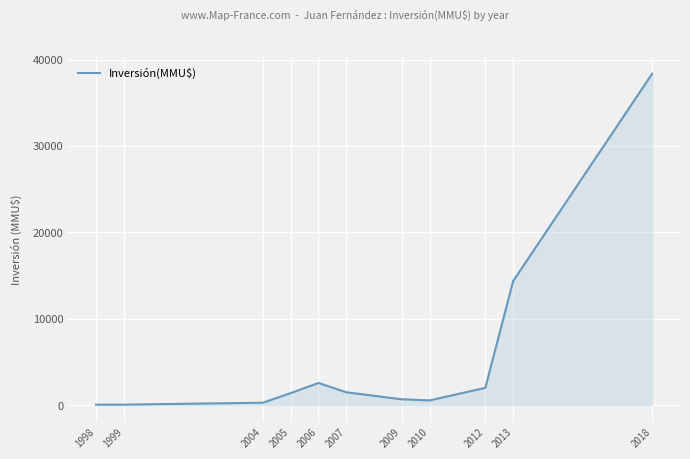

The chart shows a value of 1478.4 at 2007. True or false?

True